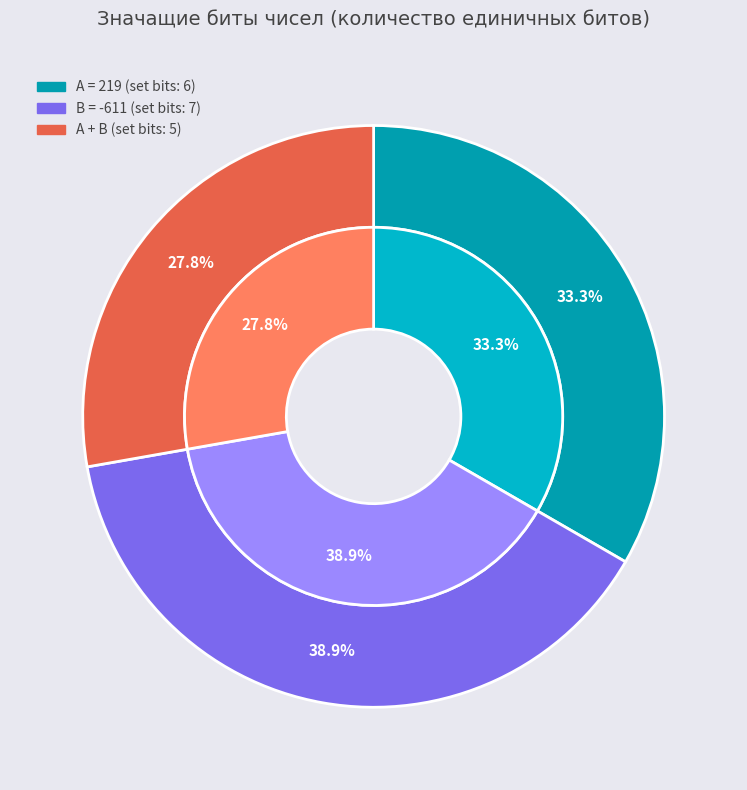

Does 9 account for over 50% of the chart?

No